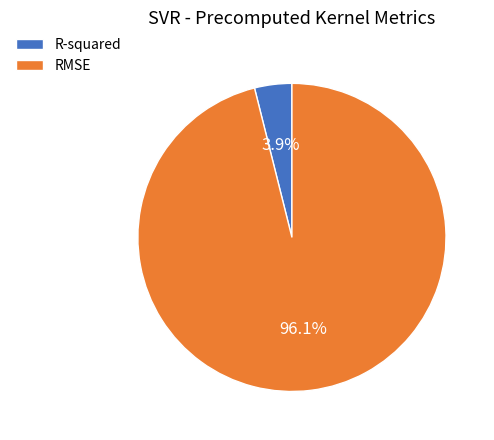

To the nearest percent, what percentage of the pie is RMSE?

96%